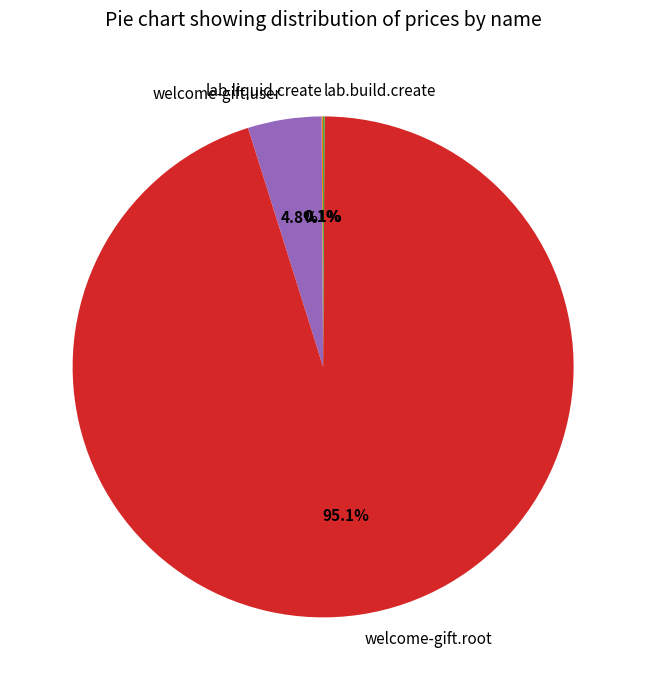

Is there a majority slice in this chart?

Yes